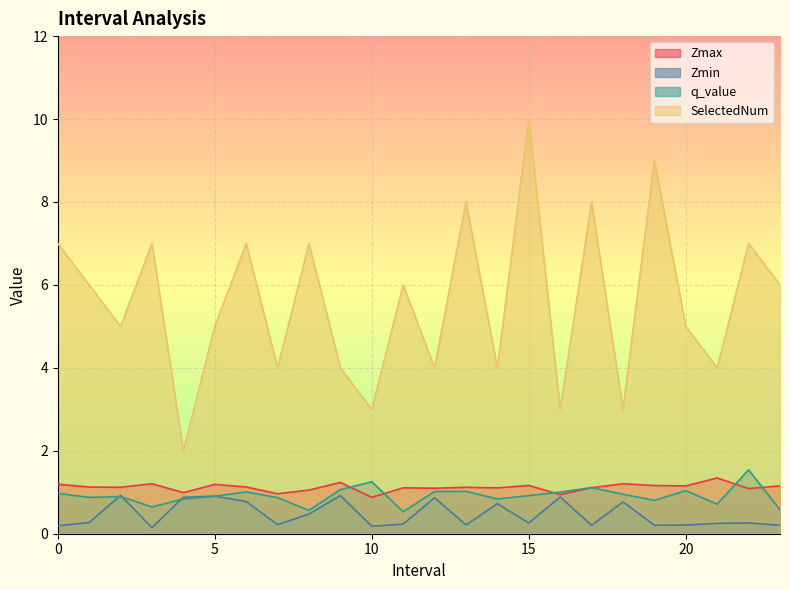

Where is the first local maximum for SelectedNum?

3.0